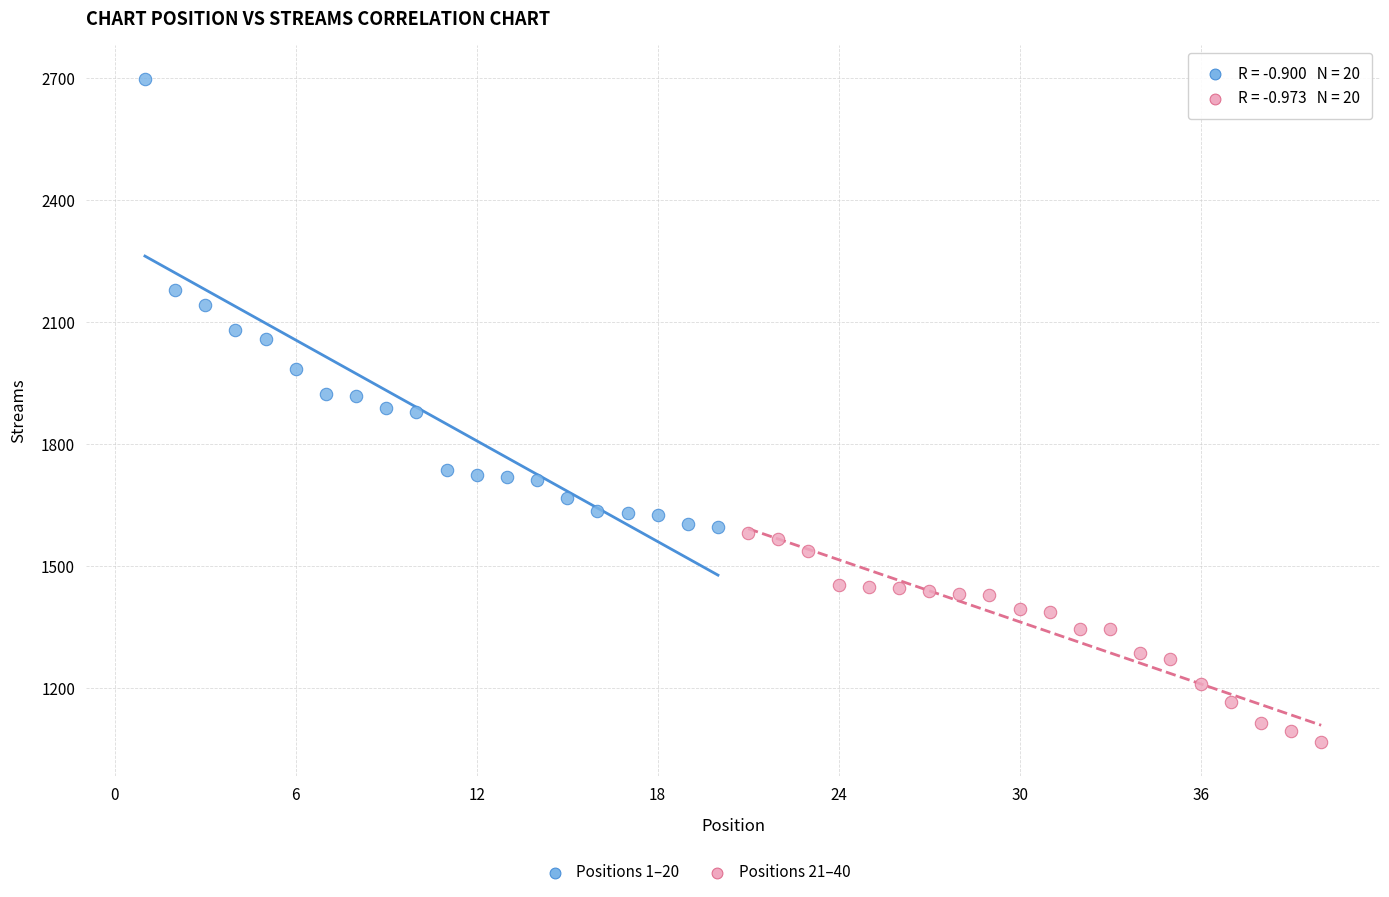

Which series has the largest Y range (max minus min)?

Positions 1–20